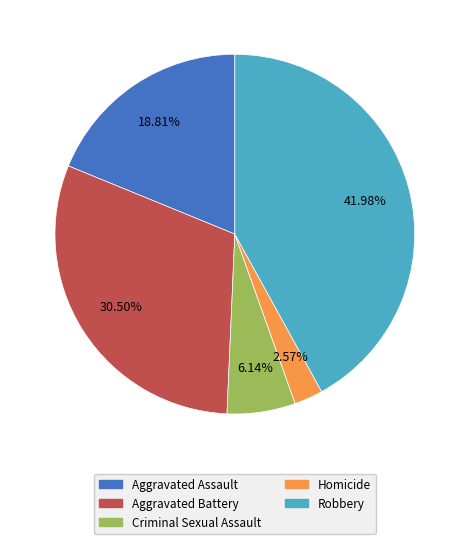

Combined, do Robbery and Homicide account for over 50%?

No